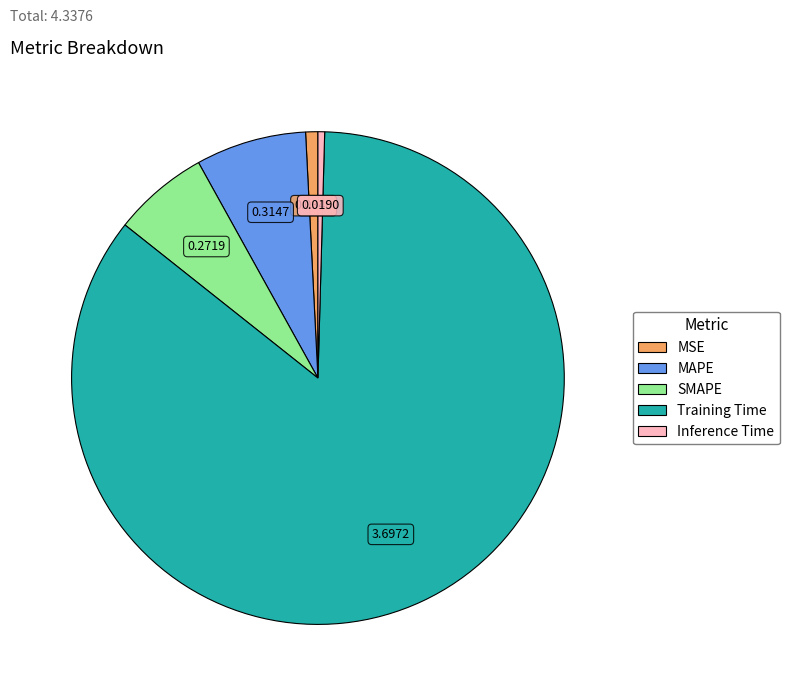

Count the number of slices in the pie.

5